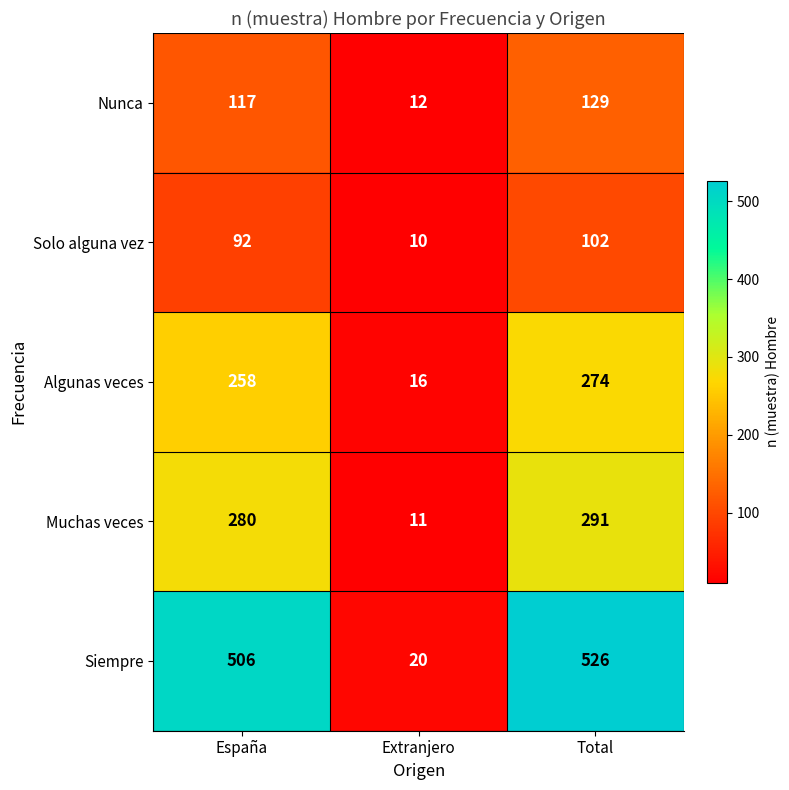

Where is Solo alguna vez nearest to the value 56?

España